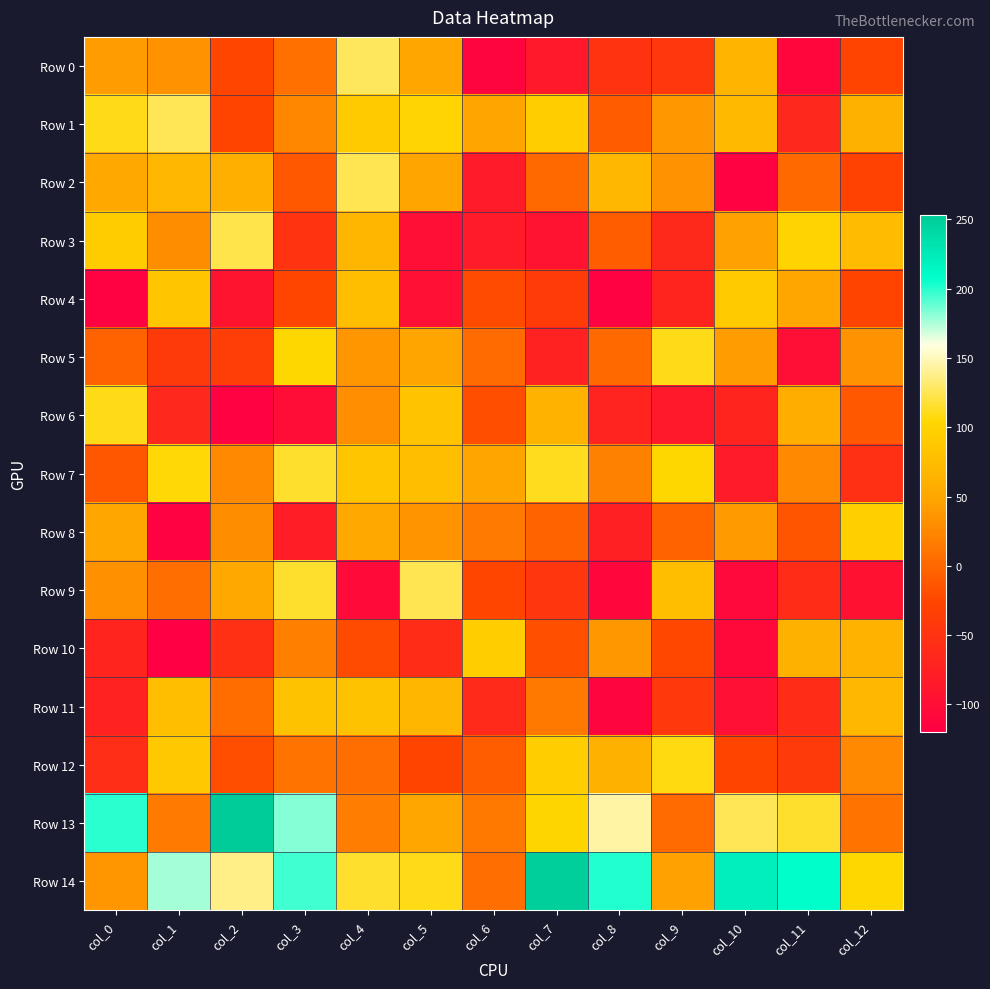

Between col_8 and col_6, which is larger?

col_8